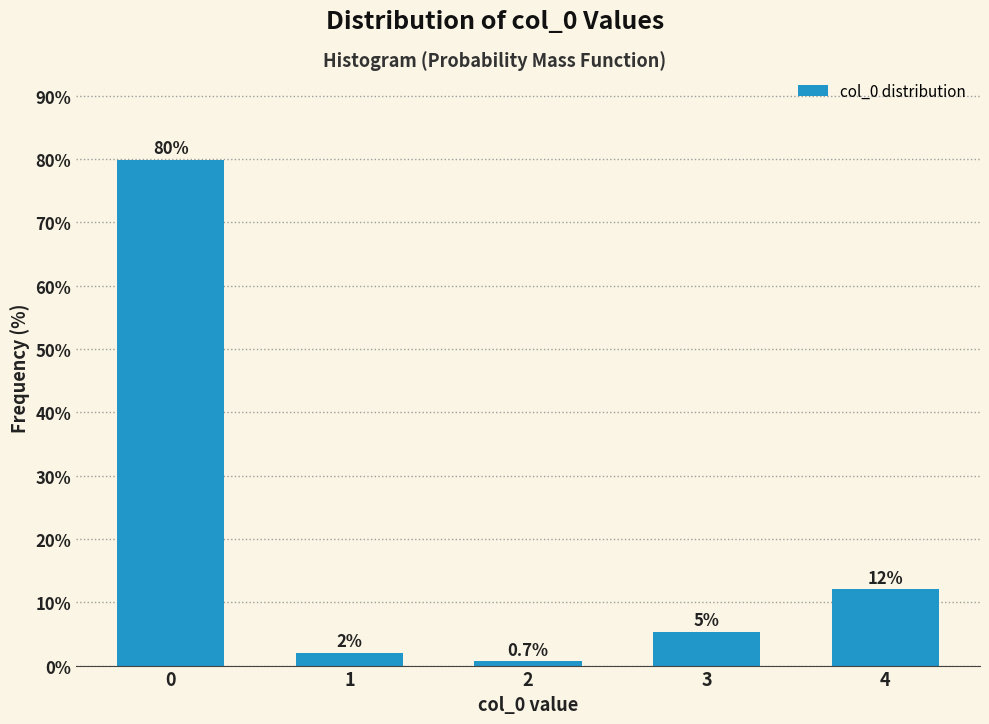

Between 2 and 3, which is larger?

3